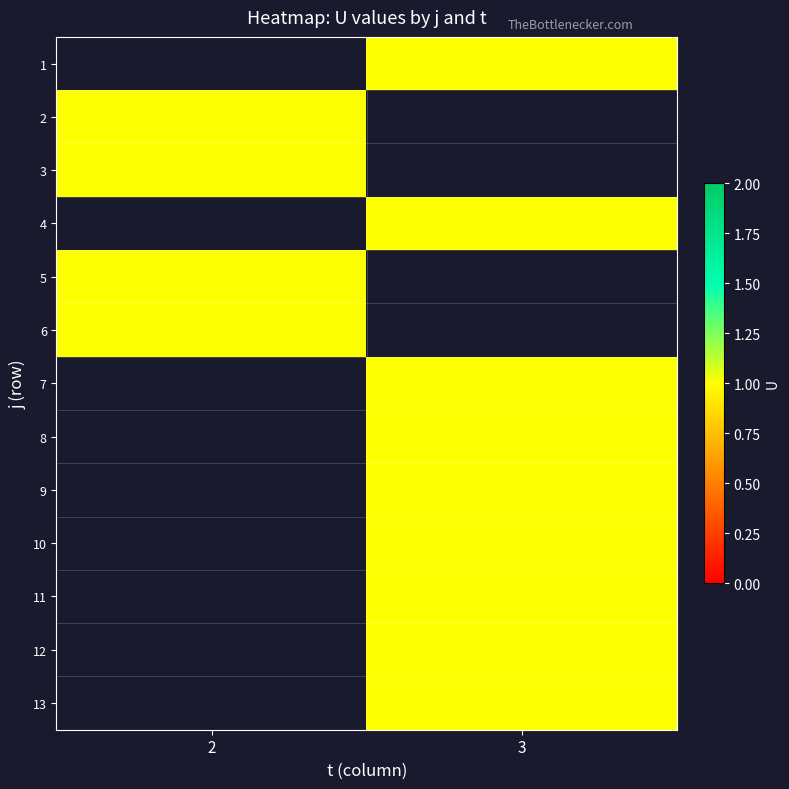

True or false: row_10 has a value of 0.2 at 3.

False